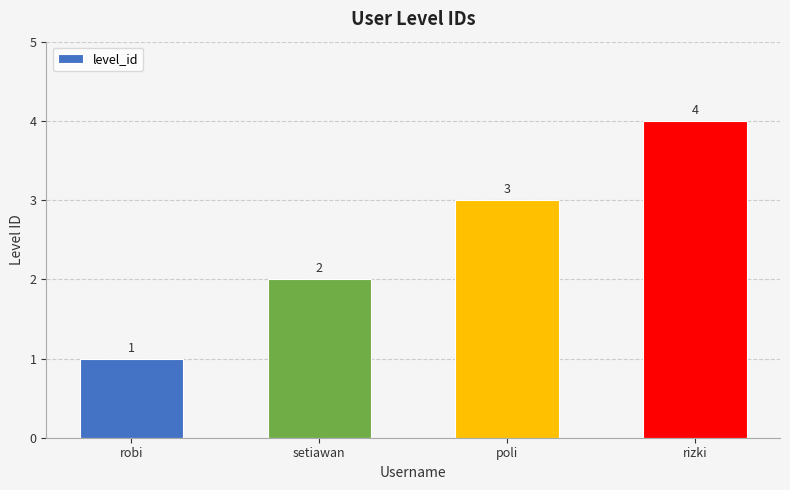

What is the sum of all values?

10